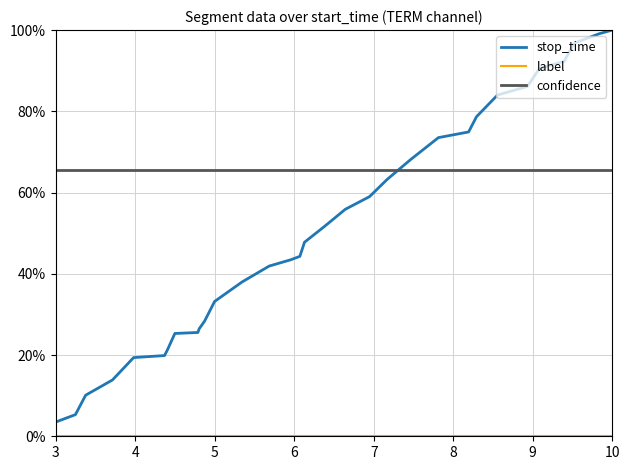

True or false: confidence and label intersect in this chart.

False